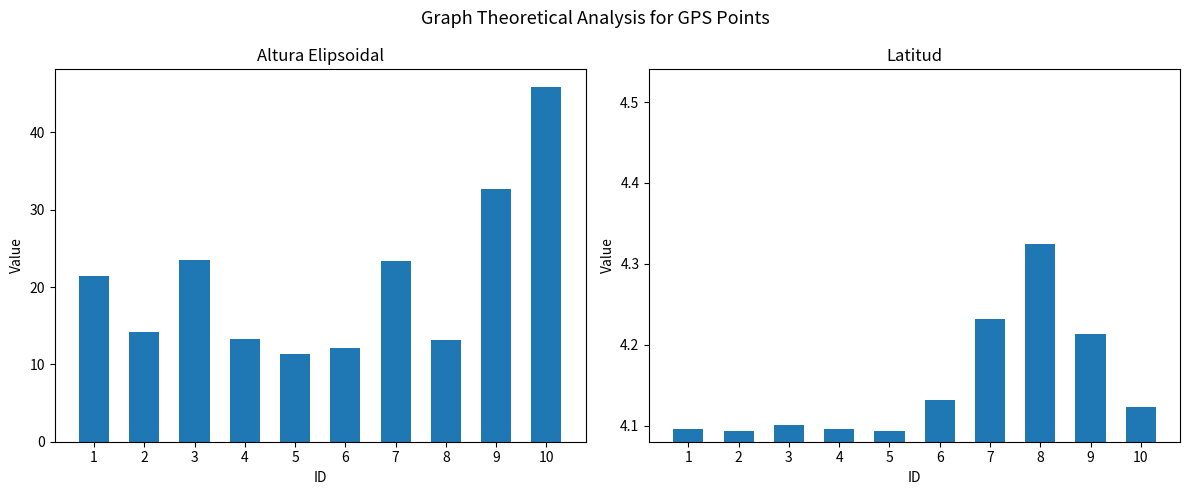

At which label does Altura_Elipsoidal reach its minimum?

5